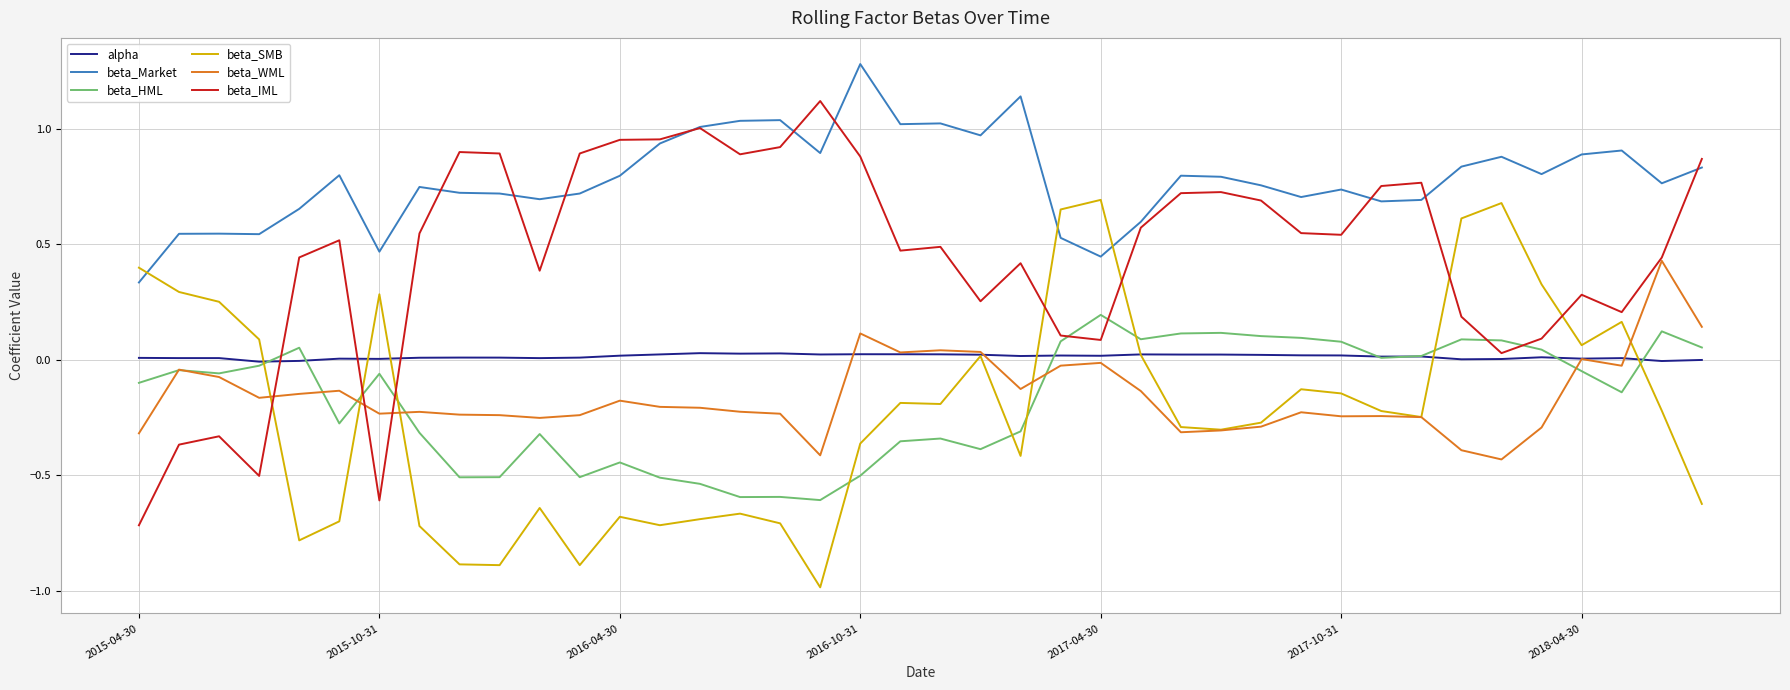

True or false: beta_Market and alpha cross at least once.

False